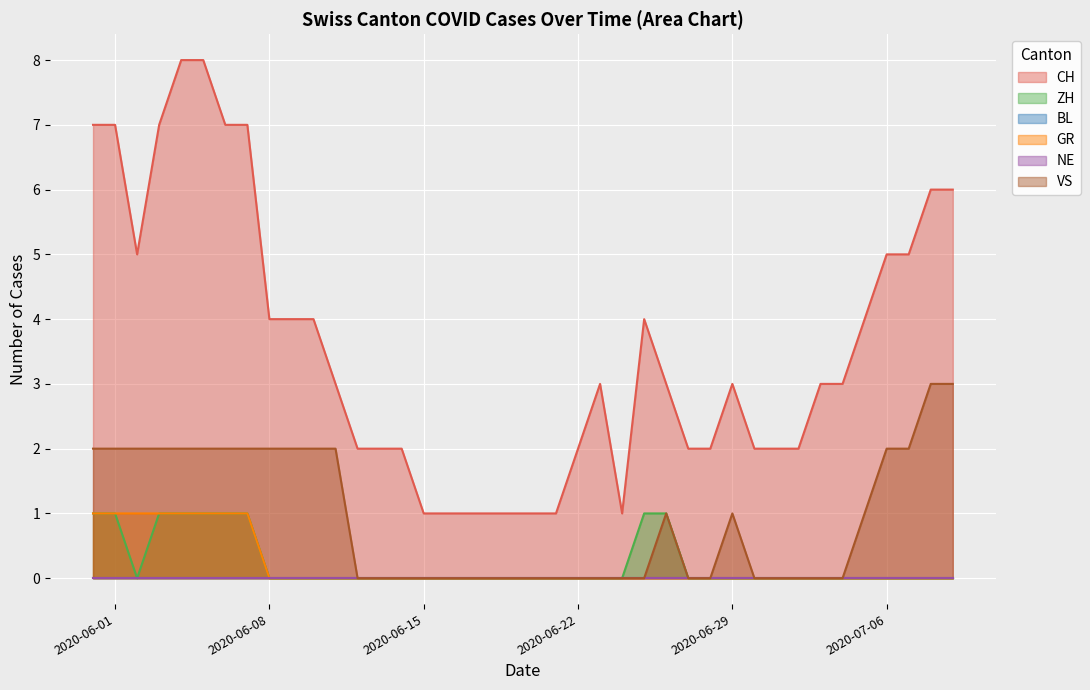

True or false: ZH has more than 2 interior local peaks.

False